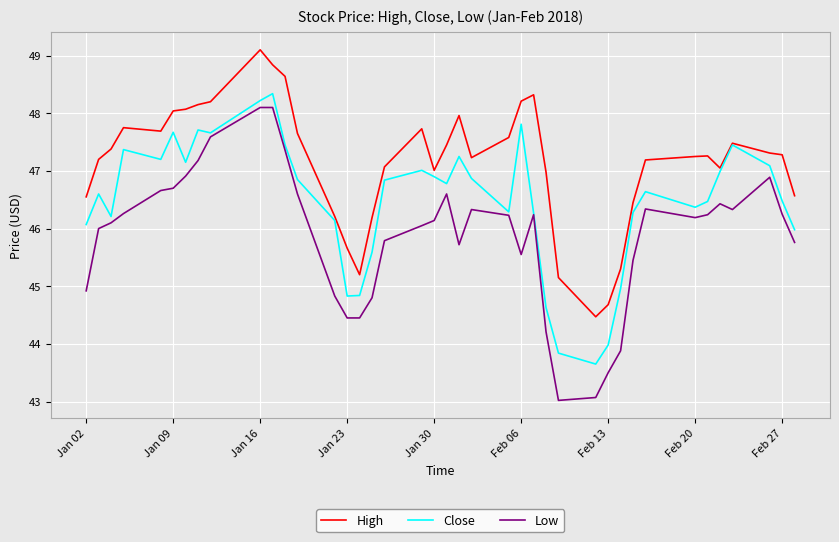

Which series has the largest total across all categories?

High